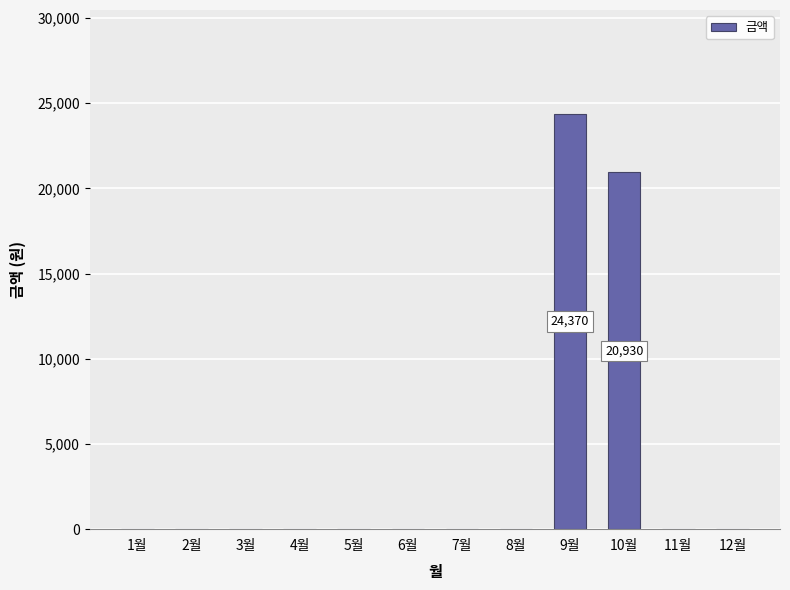

The value at 5월 is -15373. True or false?

False